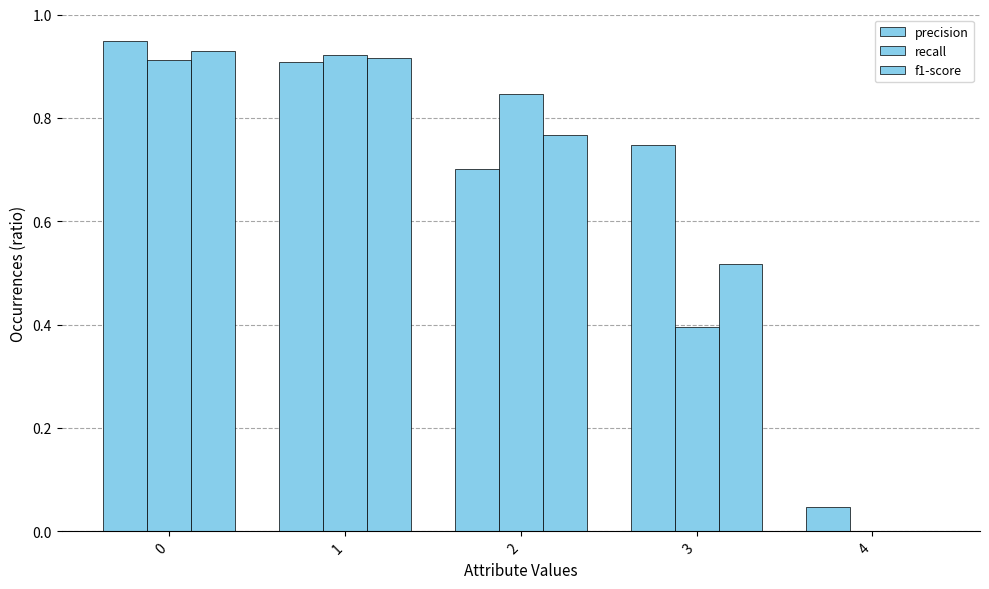

What is the highest value of the recall series?

0.9